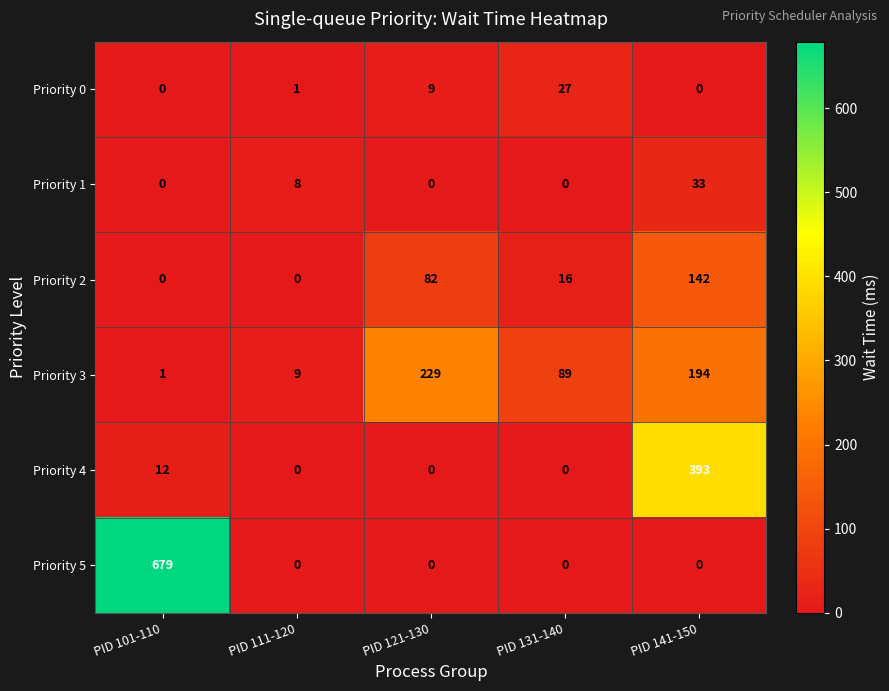

True or false: Priority 5 has a value of 1072 at PID 101-110.

False